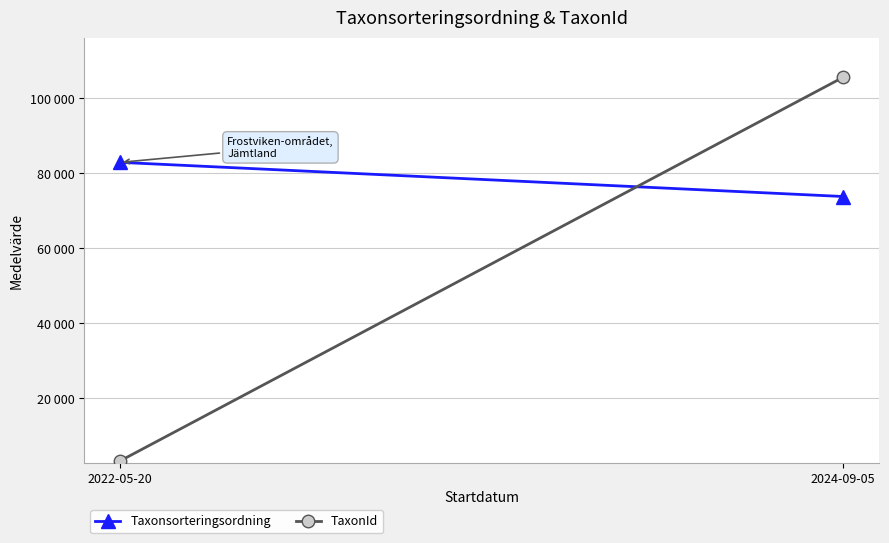

Reading left to right, transcribe all the data shown in this chart.

Taxonsorteringsordning: 2022-05-20=82956.8	2024-09-05=73841.4
TaxonId: 2022-05-20=3317.4	2024-09-05=105666.9